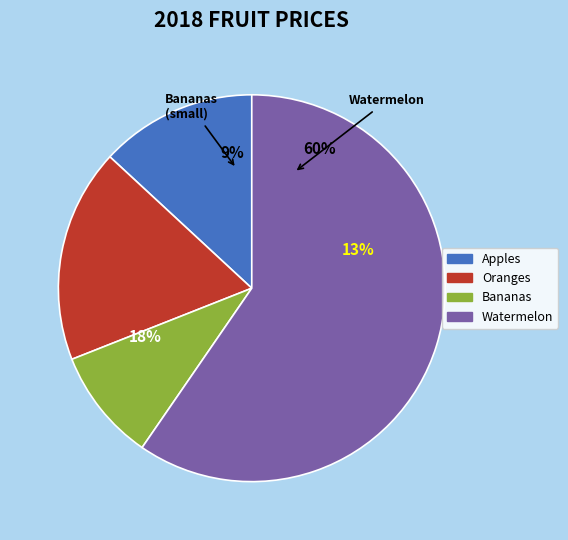

Does any single category account for the majority?

Yes